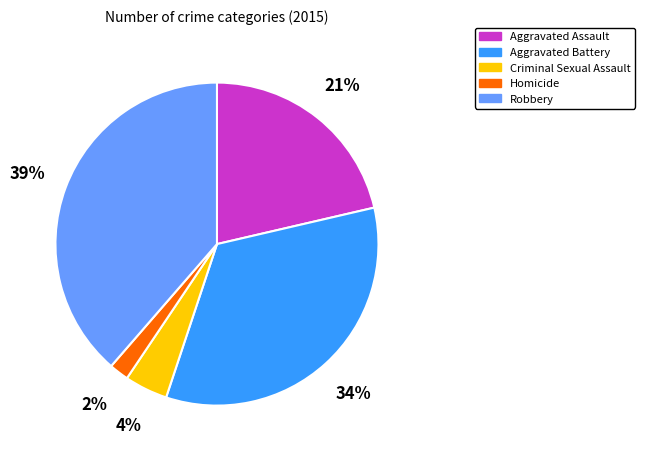

Is the sum of Homicide and Criminal Sexual Assault greater than half?

No